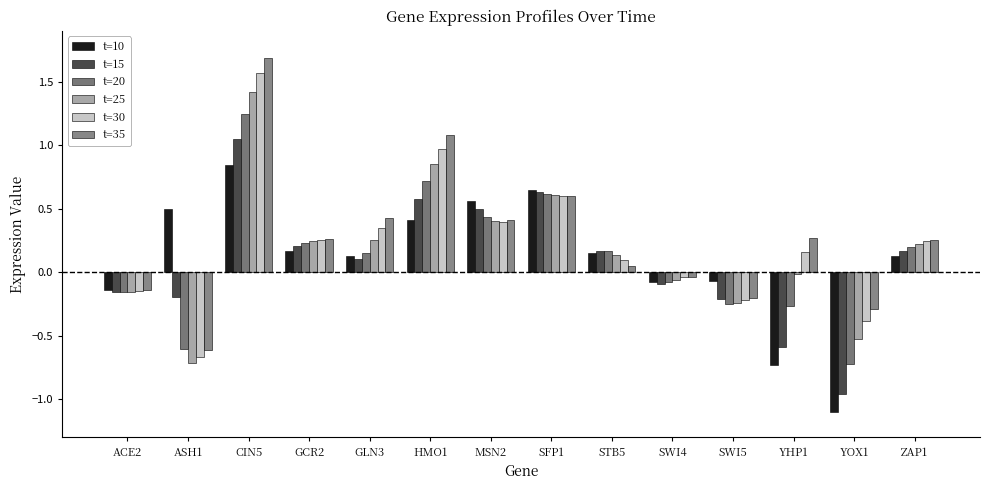

At which category is the sum across all series the highest?

CIN5